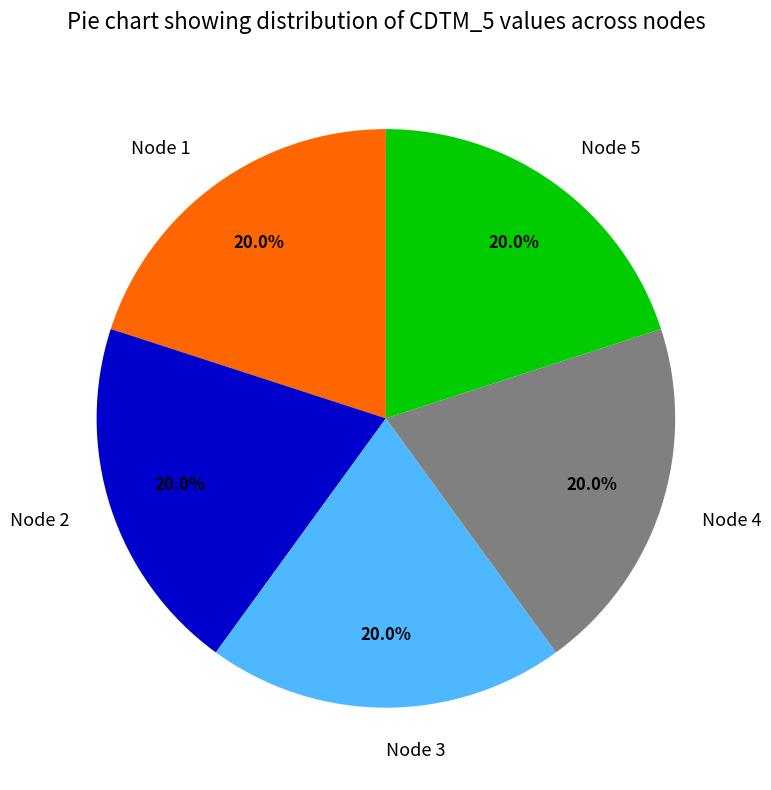

Do Node 3 and Node 1 together represent more than half of the pie?

No